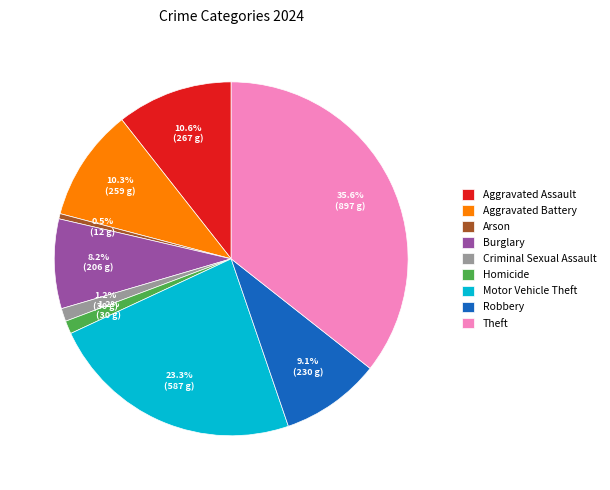

Does Burglary represent more than half of the total?

No